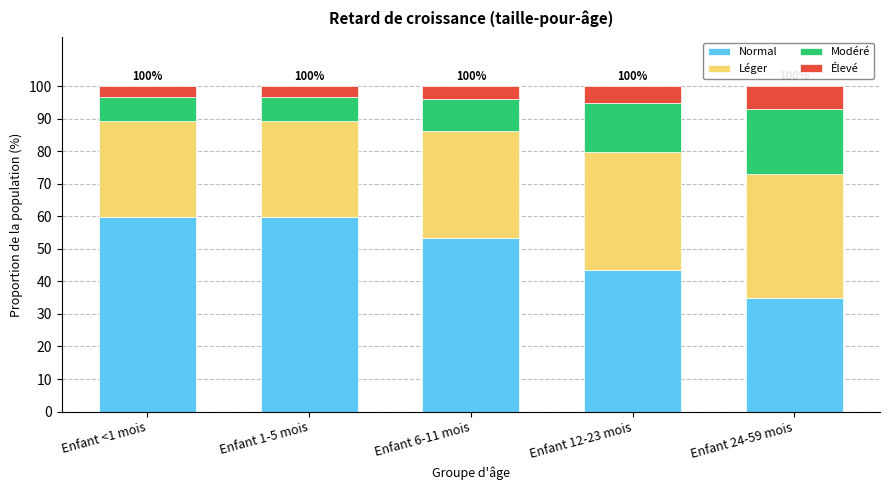

Are the bars horizontal?

No